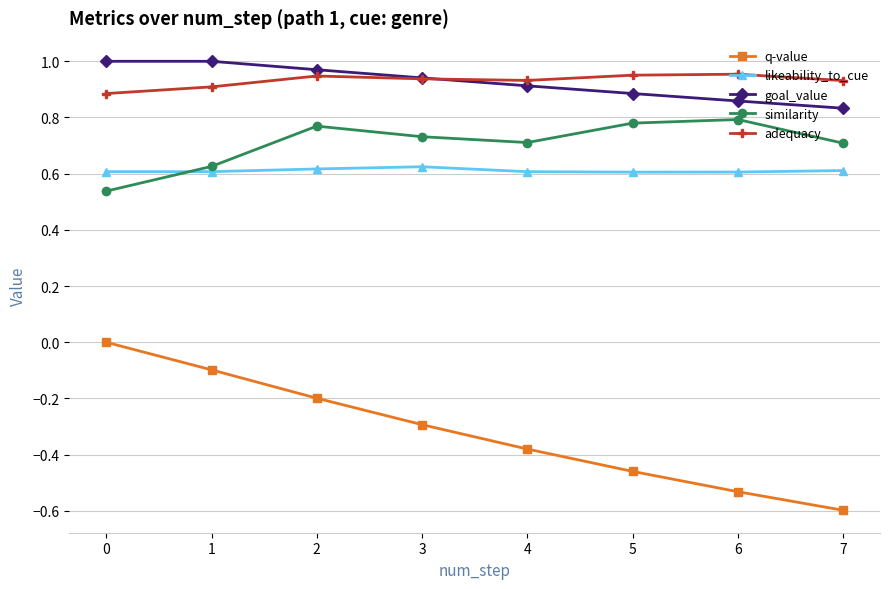

True or false: adequacy has more than 1 points higher than both neighbors.

True